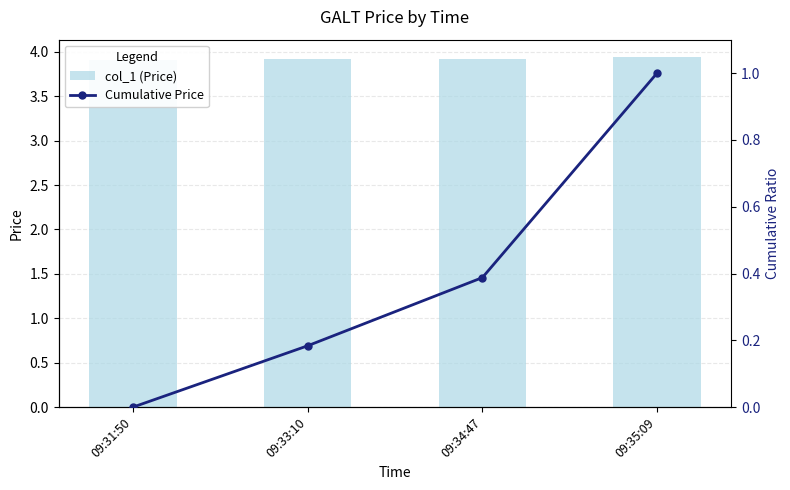

What is the sum of the col_1 (Price) values at 09:31:50 and 09:35:09?

7.8